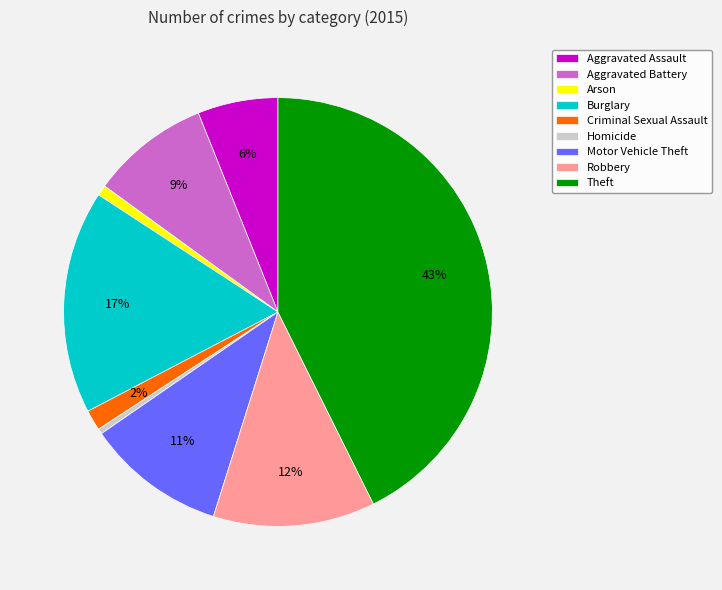

True or false: Arson accounts for 11% of the total.

False